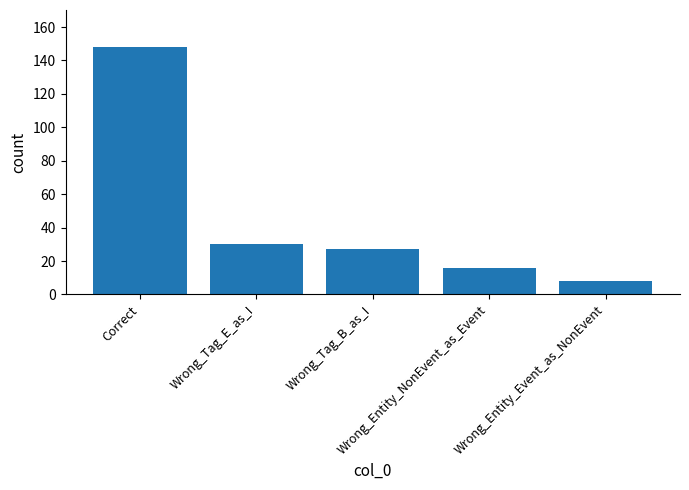

The chart shows a value of 27 at Wrong_Tag_B_as_I. True or false?

True